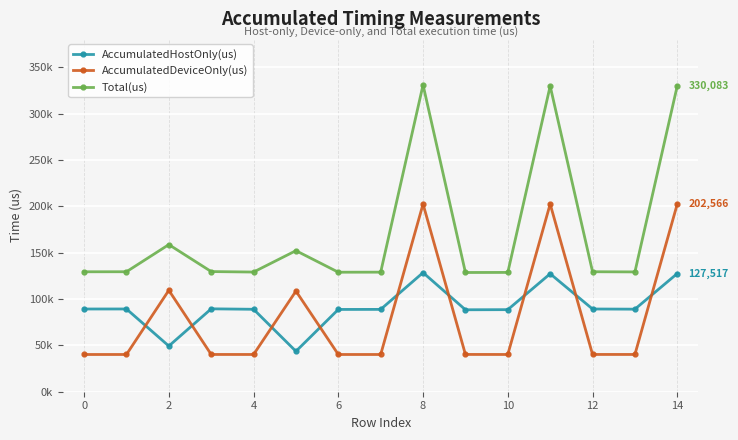

Does the chart have visible grid lines?

Yes